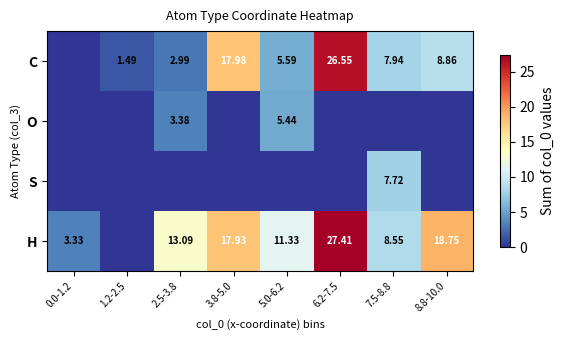

Is the value of S at 7.5-8.8 greater than the value of H at 0.0-1.2?

Yes